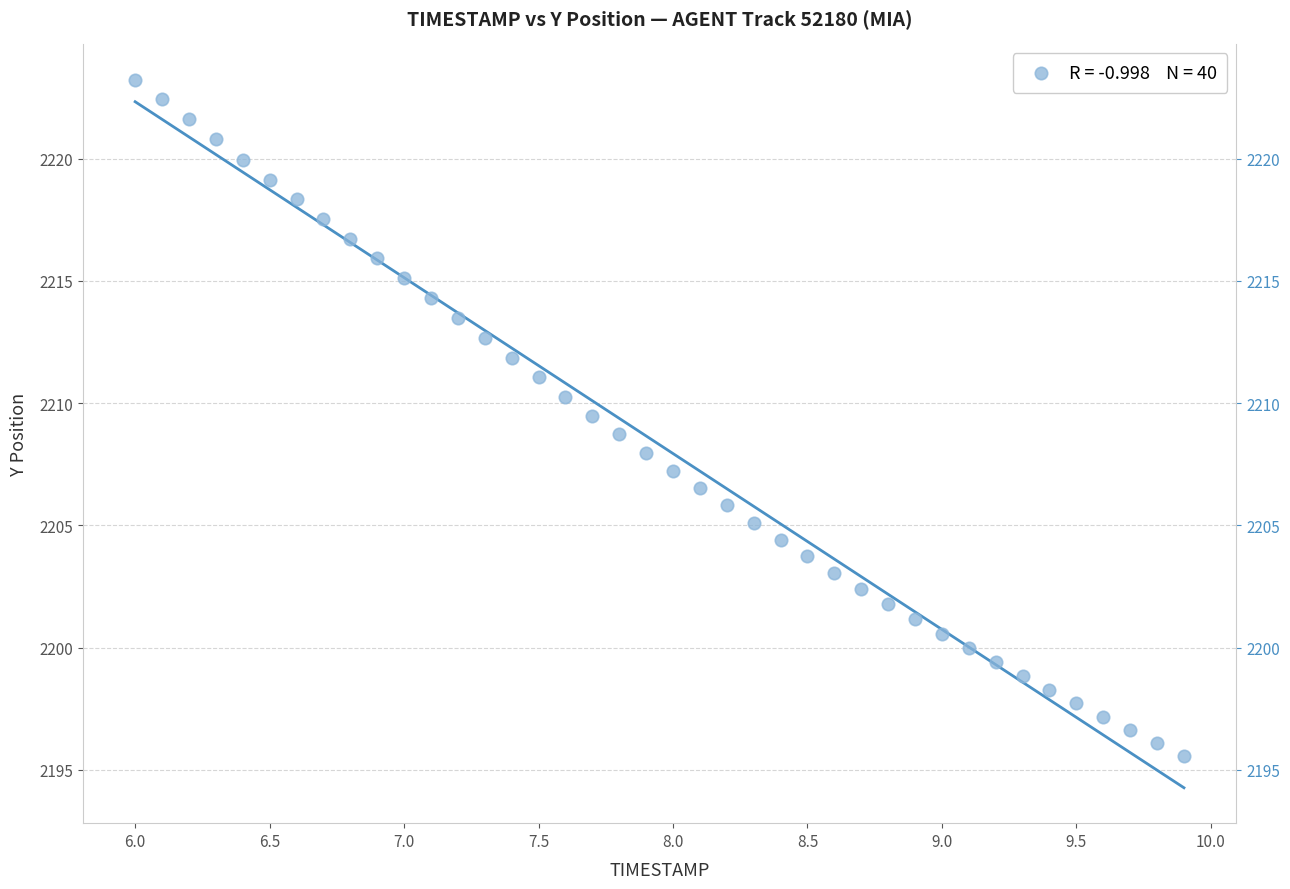

What is the range of Y values (max minus min)?

27.7